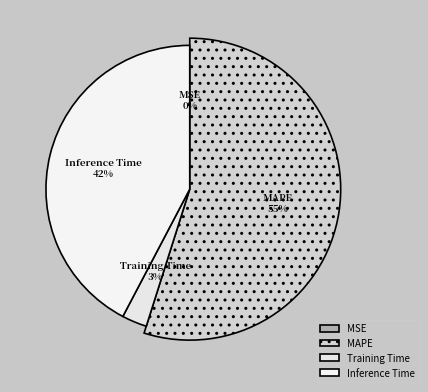

What portion of the pie excludes Inference Time?

57.7%